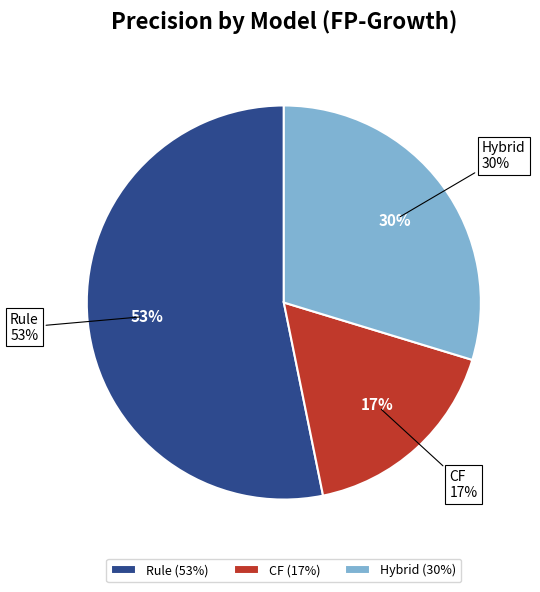

Which category accounts for the majority?

Rule